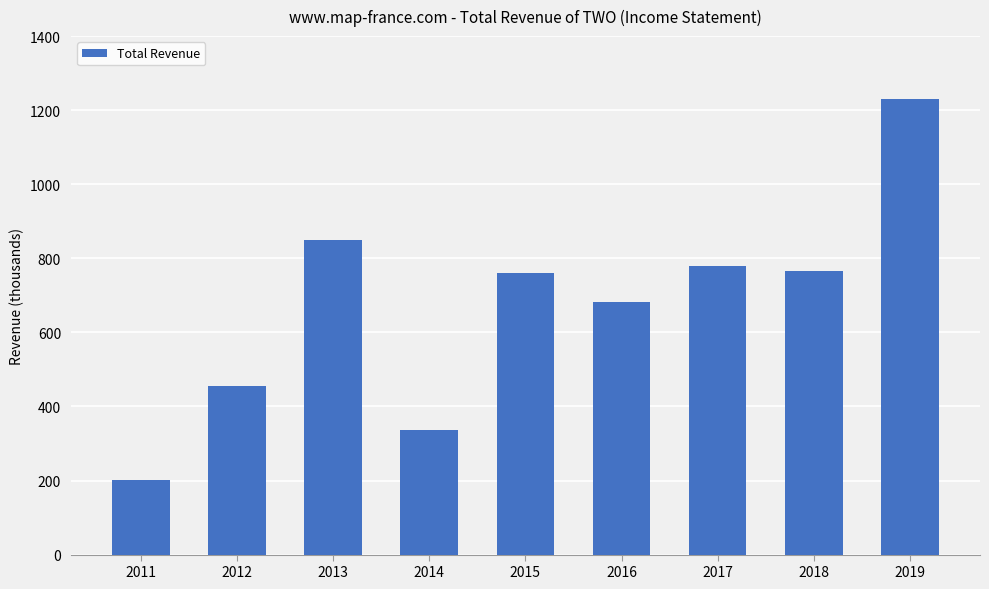

What is the smallest value displayed?

201600